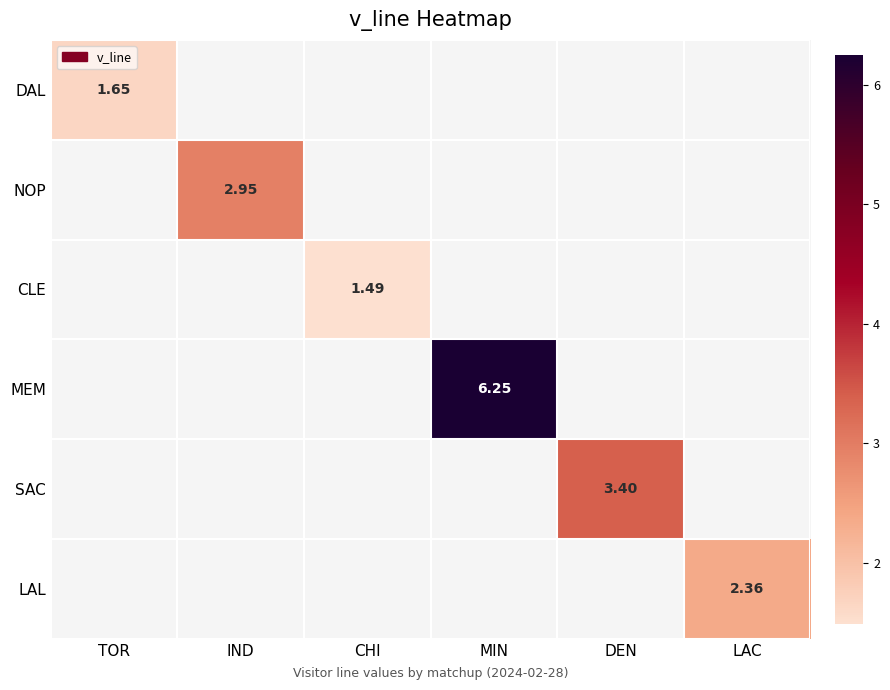

How many series are shown in this chart?

6